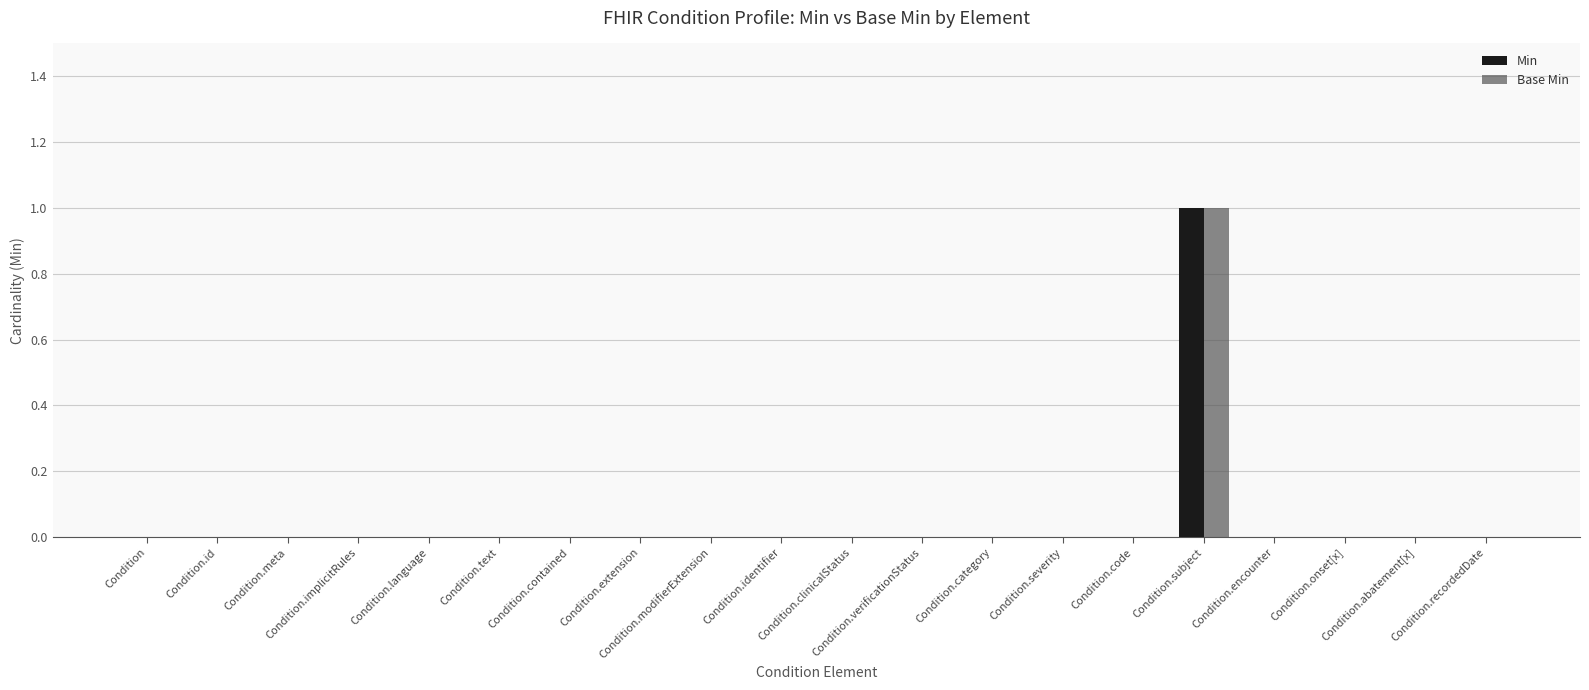

How many Min values are between 0 and 1?

20